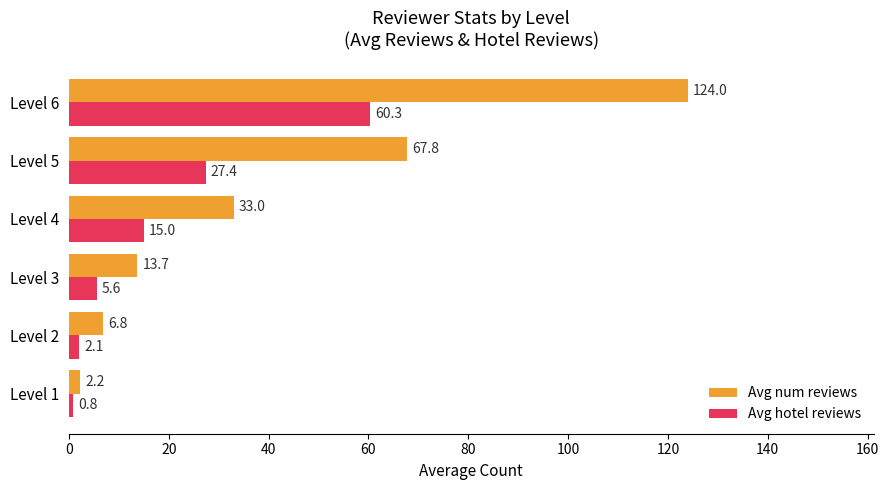

Read the Avg num reviews value at Level 6.

124.0